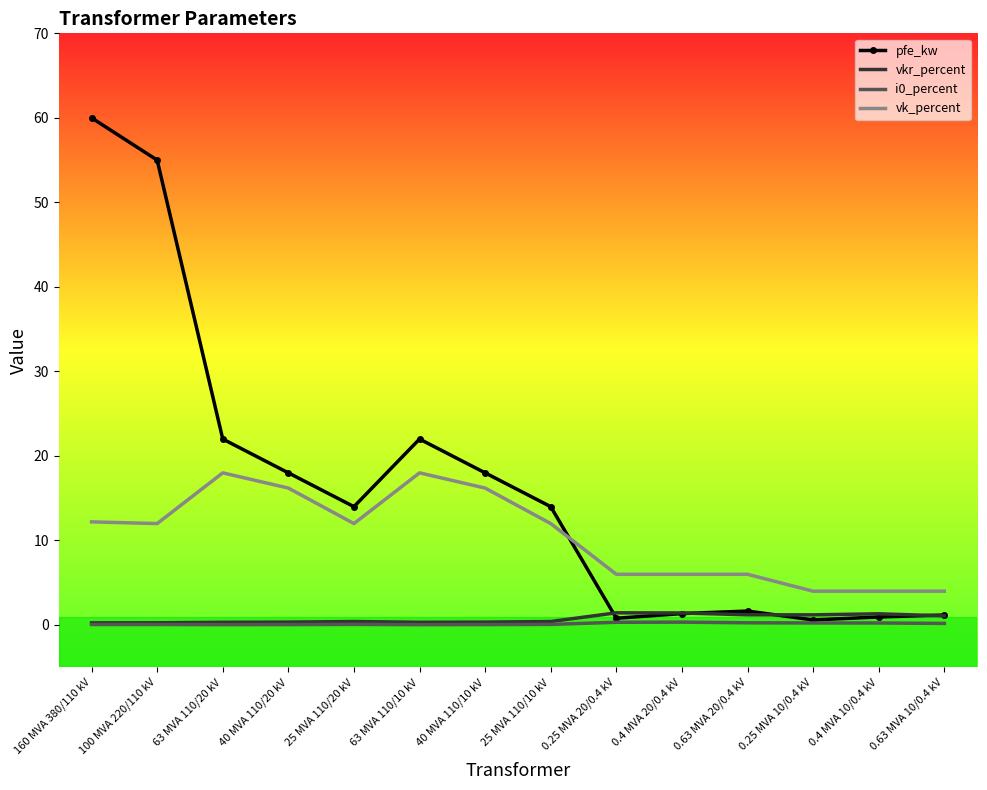

The value of vk_percent at 63 MVA 110/20 kV is 18.0. True or false?

True